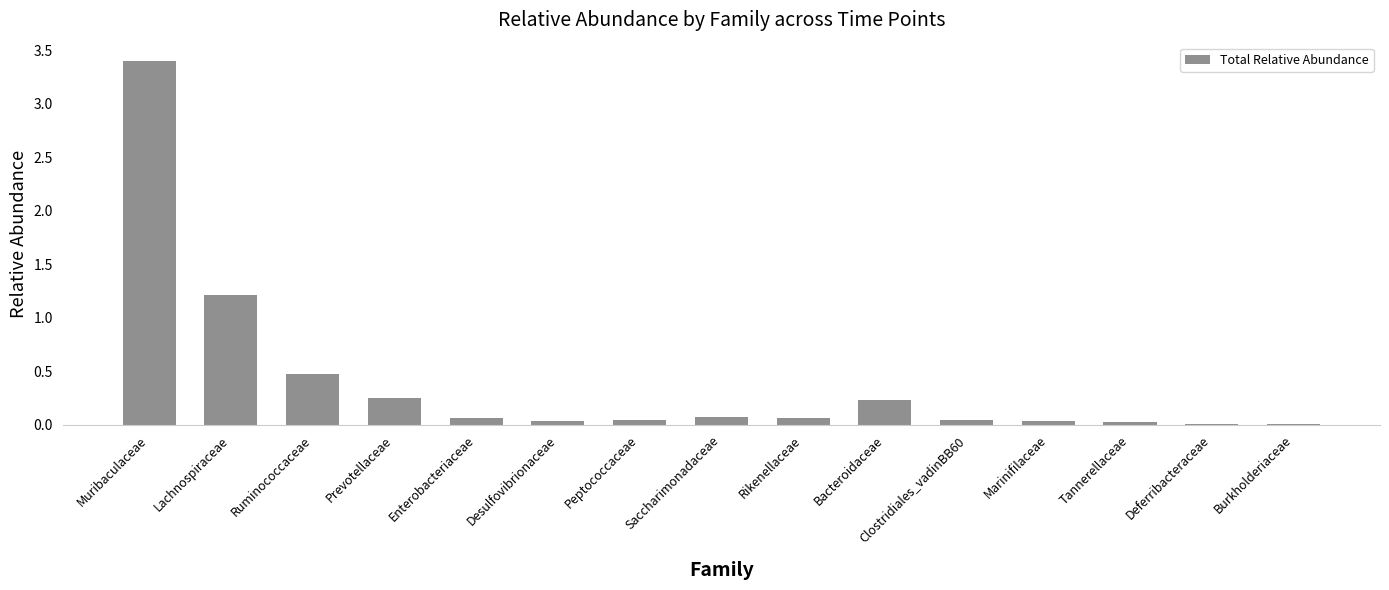

What is the maximum value shown in the chart?

3.4